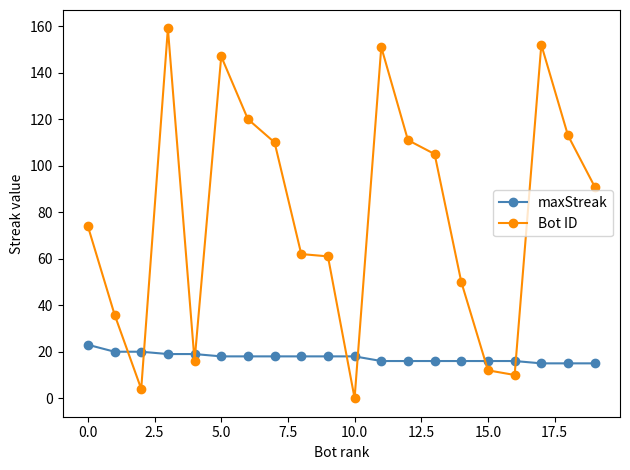

True or false: Bot ID and maxStreak intersect in this chart.

True